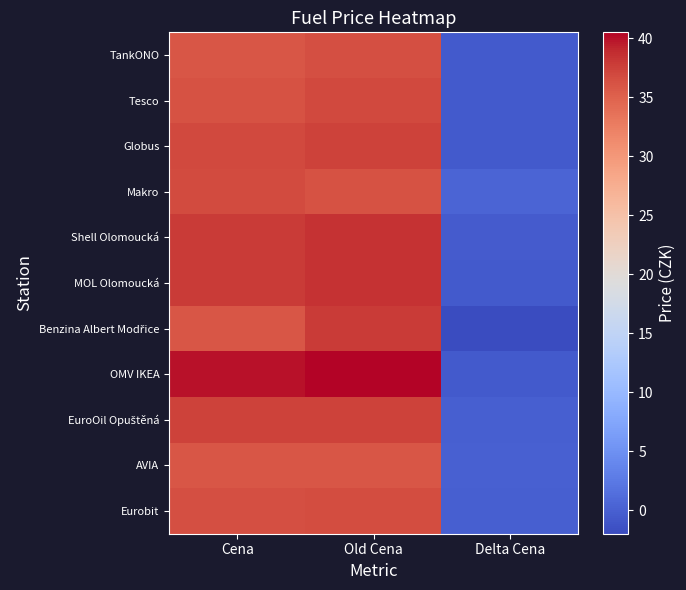

Count the number of categories in the chart.

3